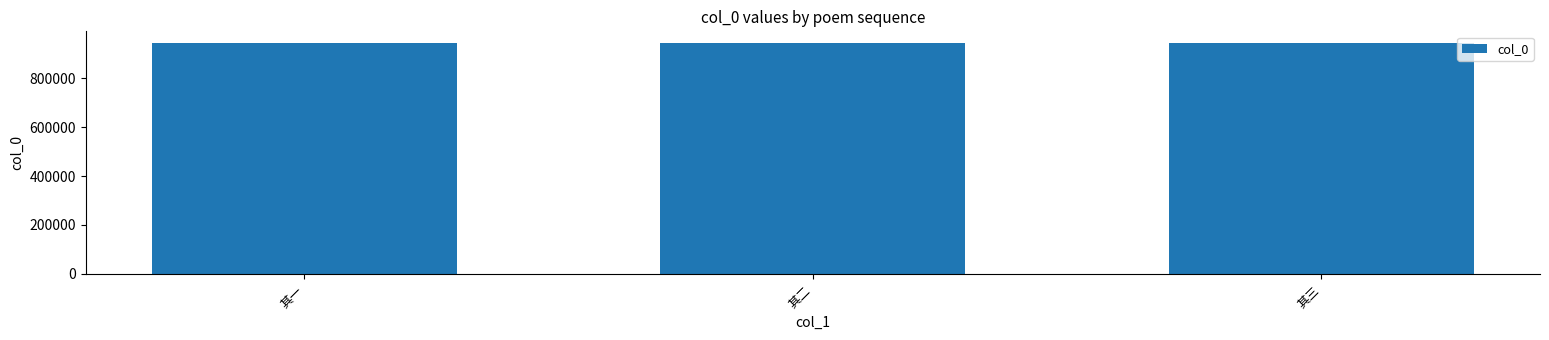

Is it true that the value at 其一 is 1391205?

False